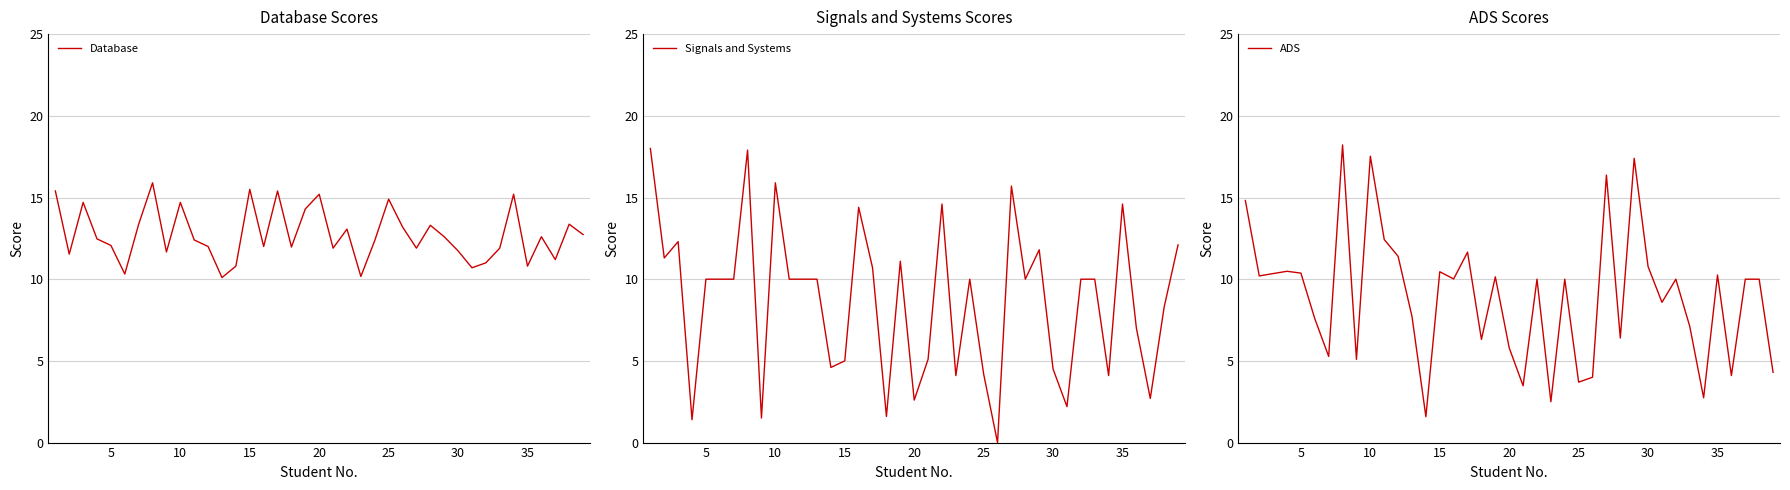

True or false: ADS and Signals and Systems cross at least once.

True